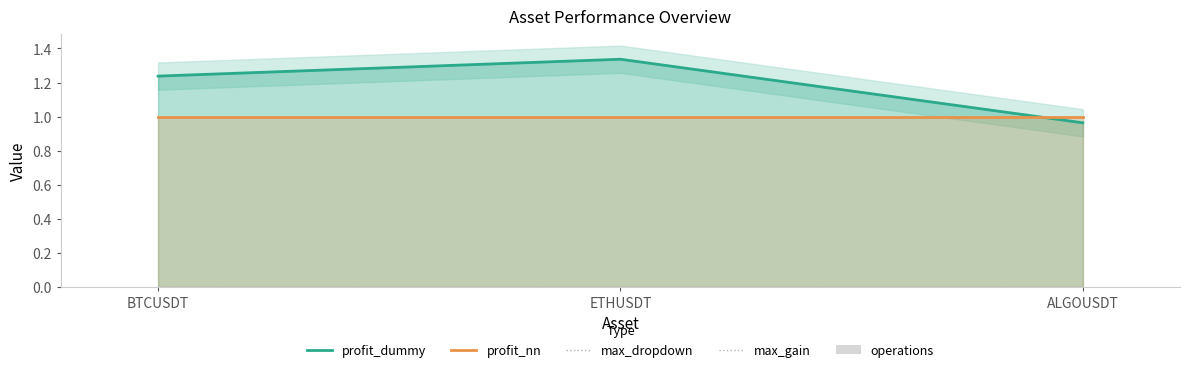

What position from the left is ALGOUSDT?

3